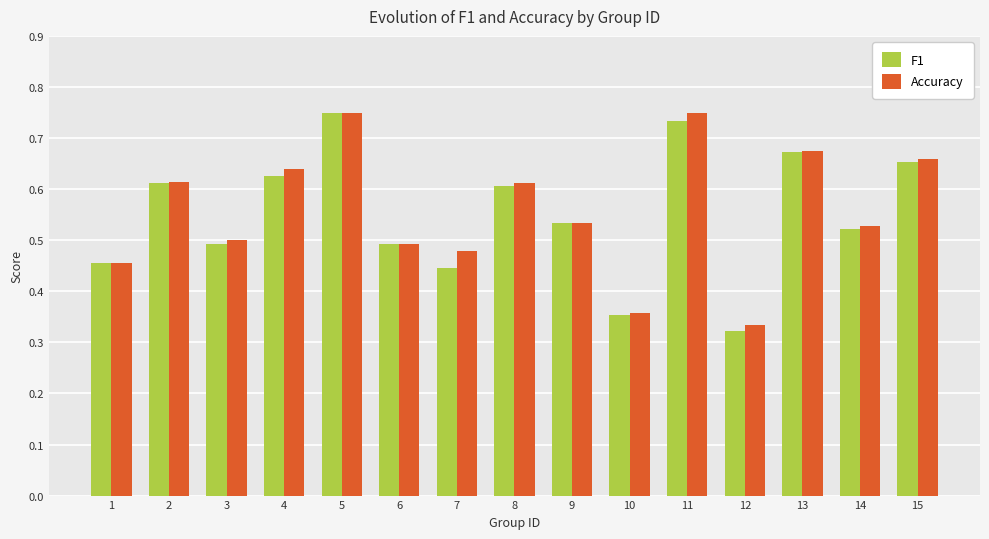

How many F1 values are between 0 and 1?

15